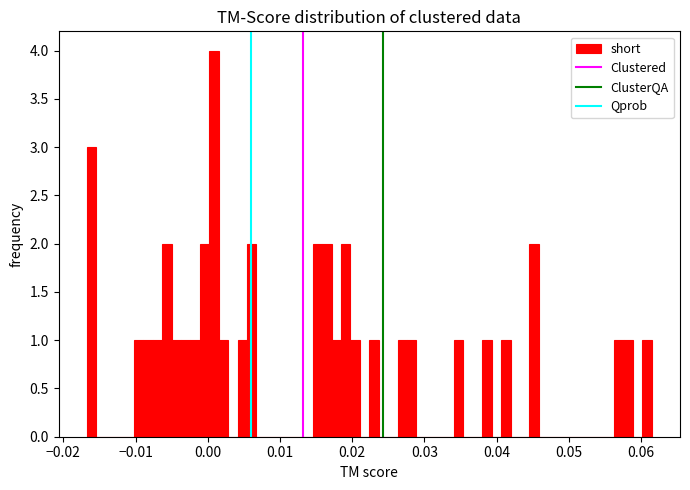

Read against the x-axis, roughly where is the centre of the tallest bar?

0.001